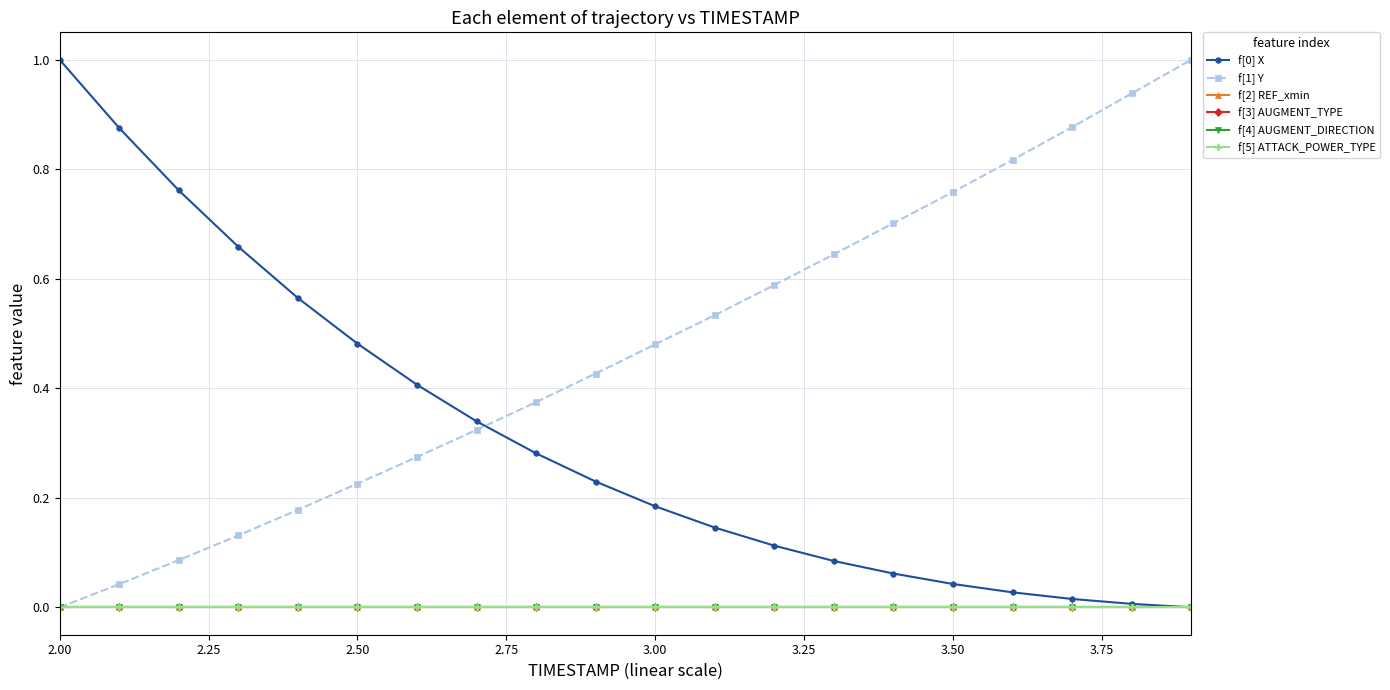

How many lines are shown in the chart?

6